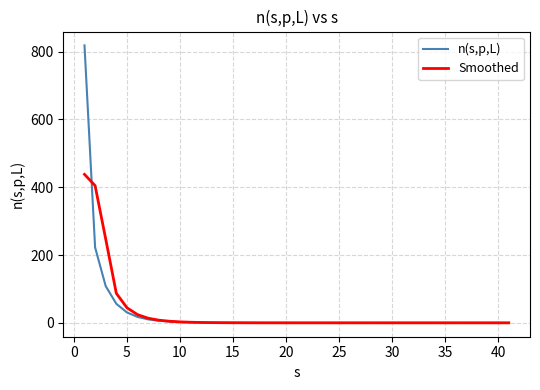

Which series has the largest range (max minus min)?

n(s,p,L)